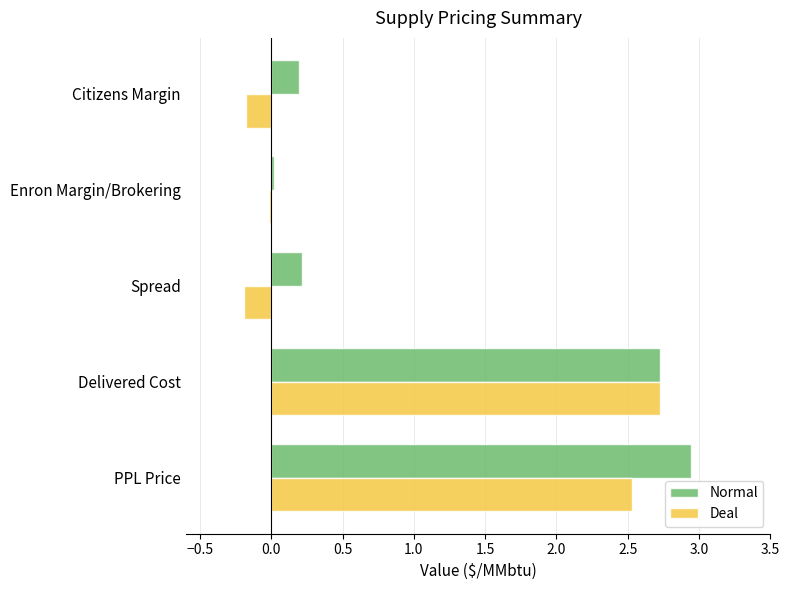

The value of Deal at Delivered Cost is 2.7. True or false?

True